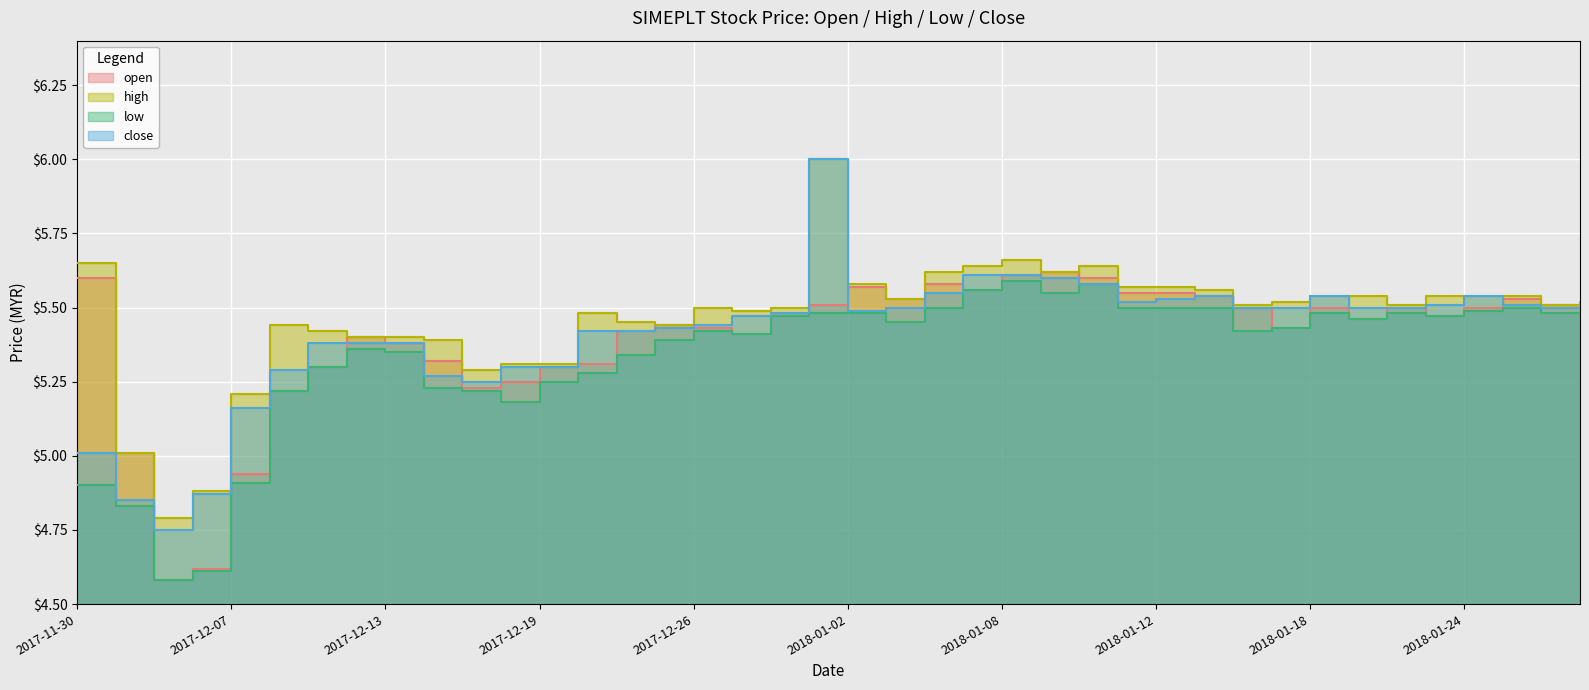

How many distinct data groups are displayed?

4